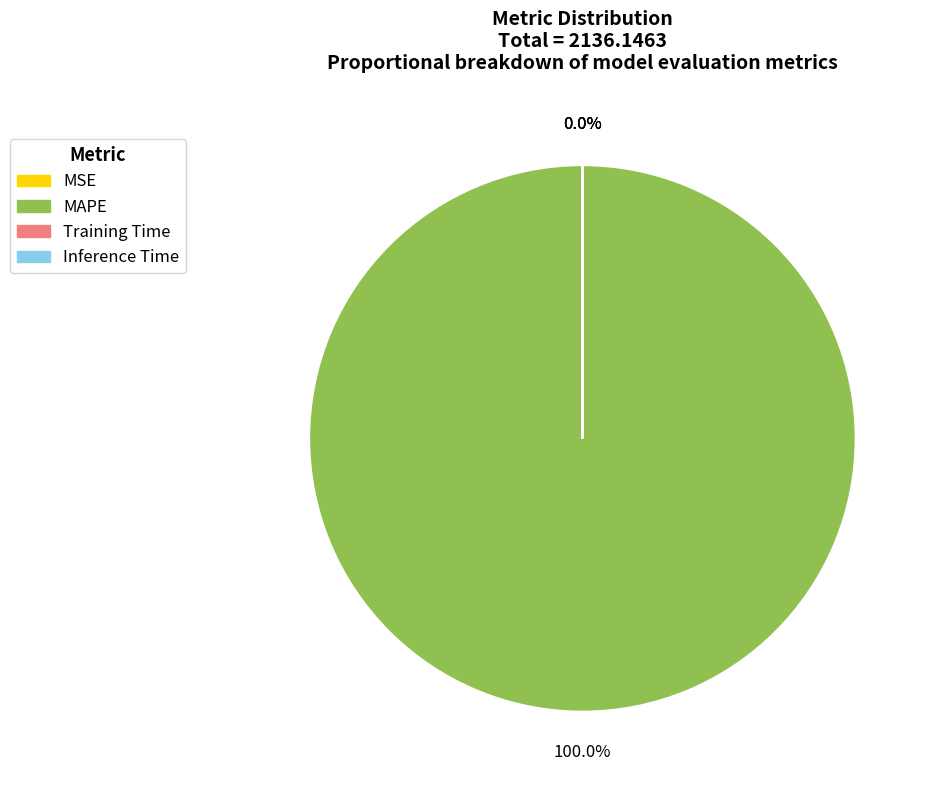

Which slice represents more than half of the pie?

MAPE